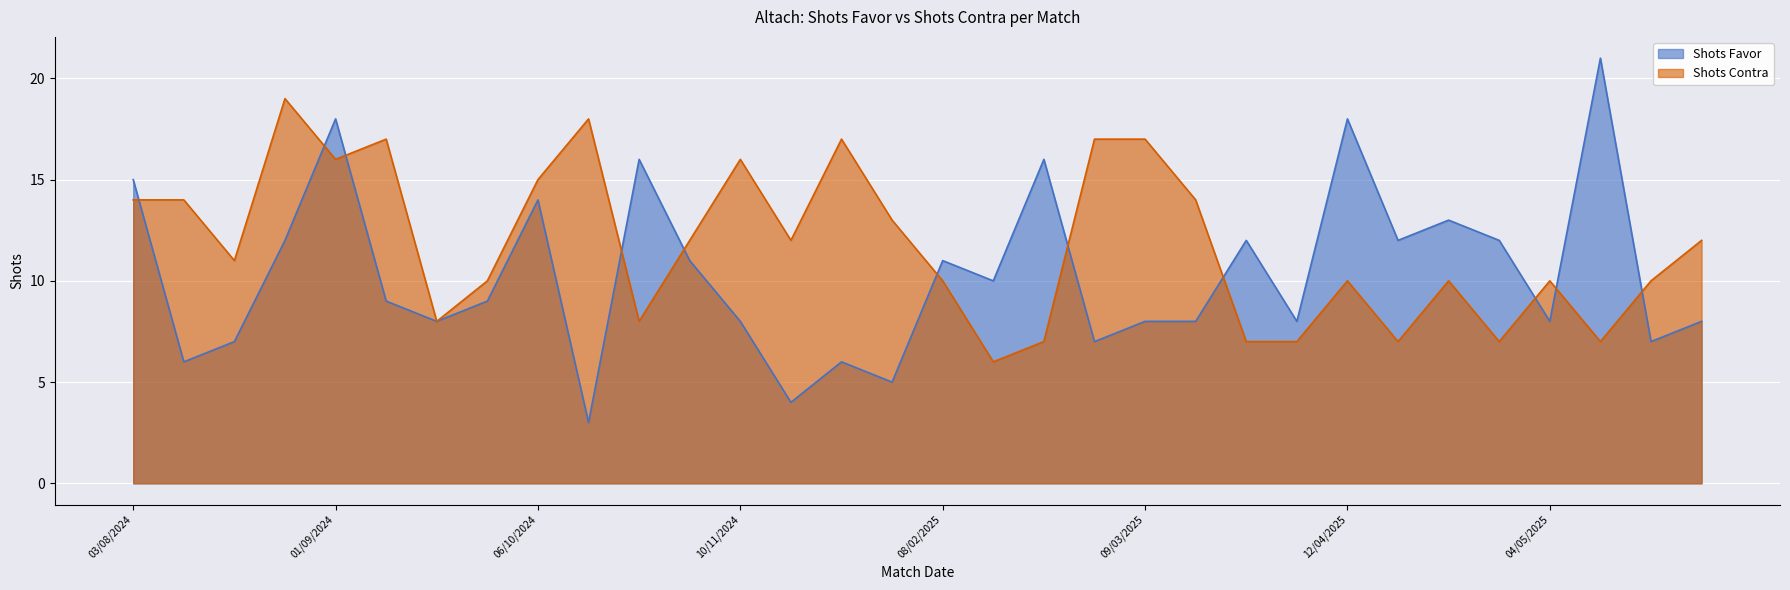

What is the sum of all Shots Favor values?

330